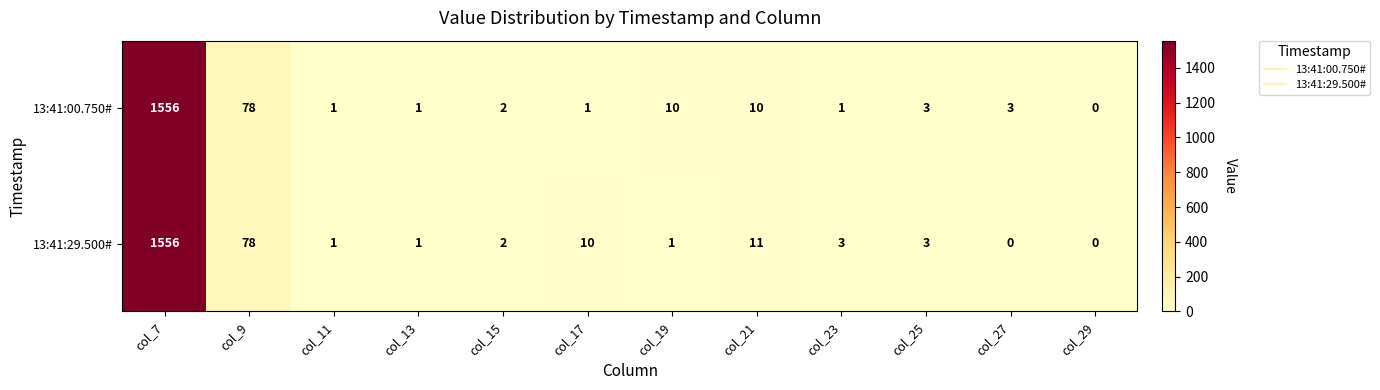

What is the difference between the highest and lowest values at col_17?

9